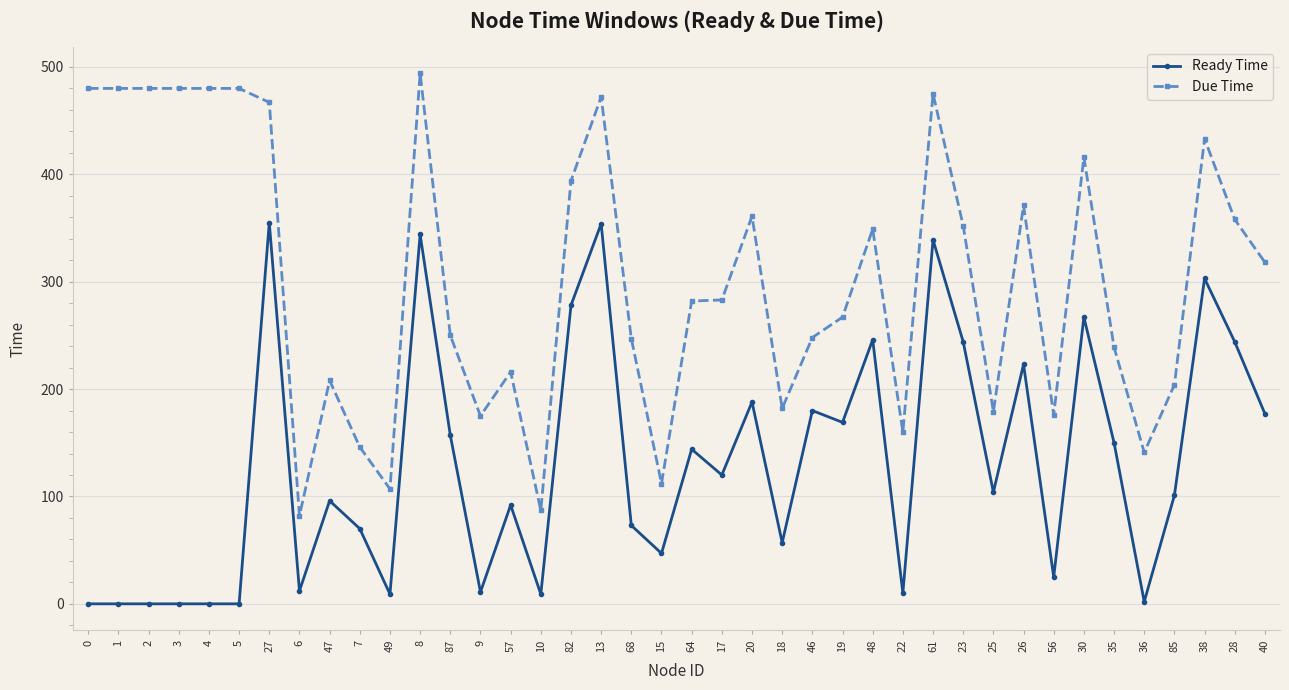

True or false: Ready Time has more than 1 interior local peaks.

True